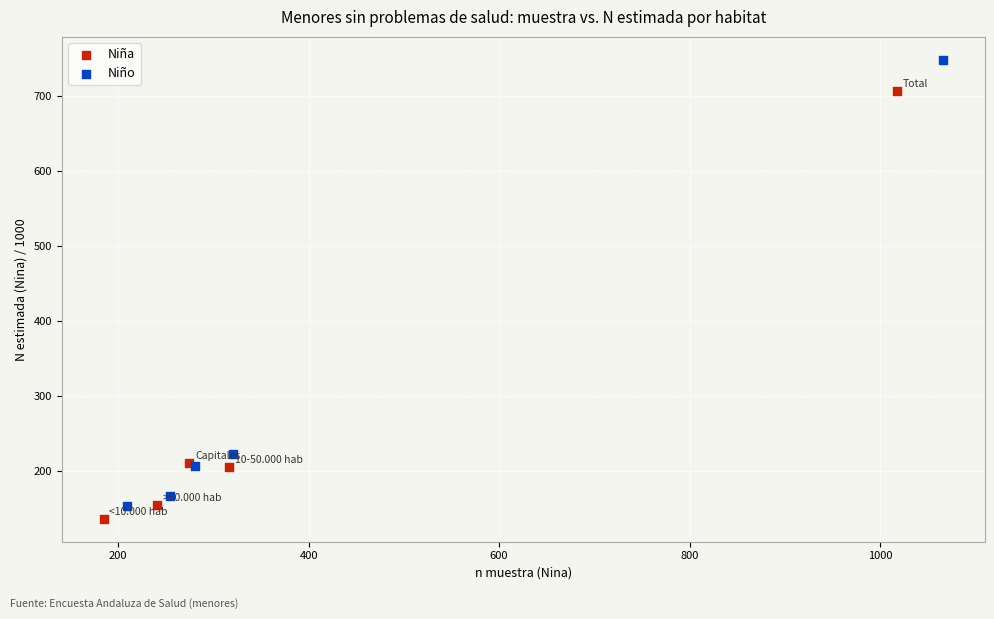

Which series reaches the maximum Y coordinate?

Niño